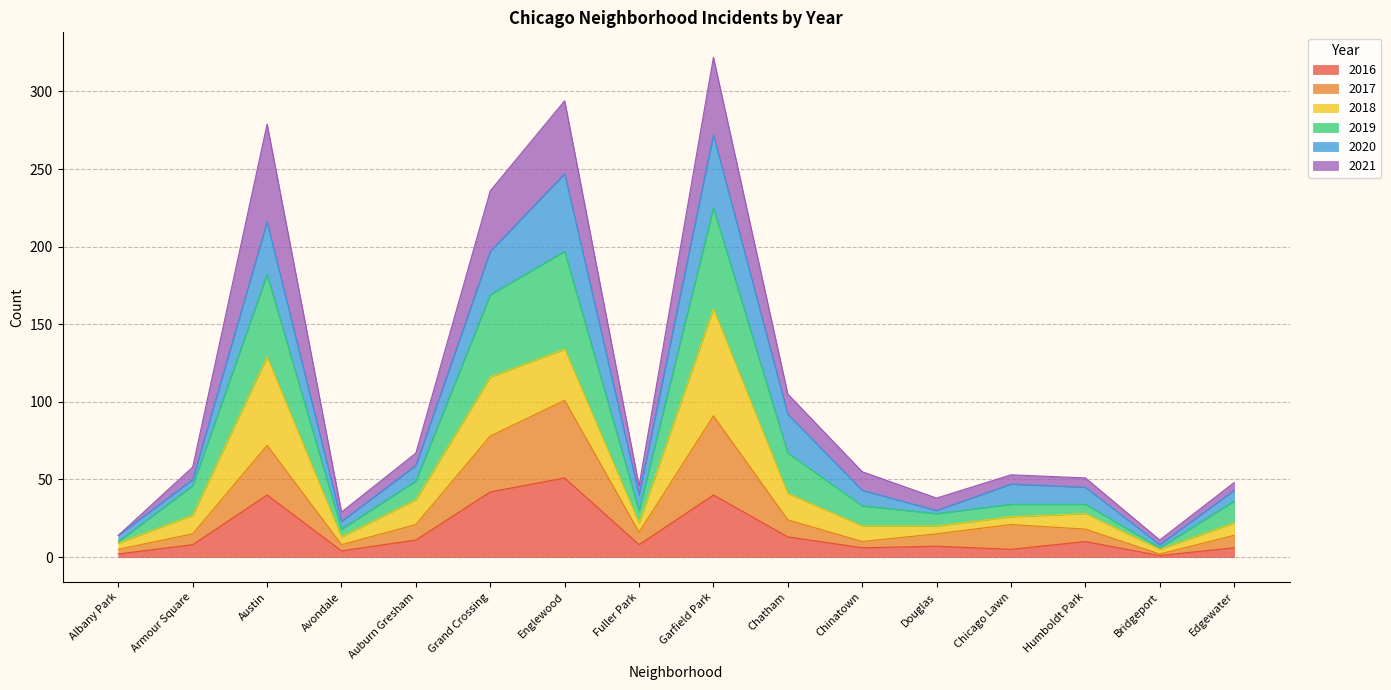

Which has a higher value, Austin or Armour Square?

Austin